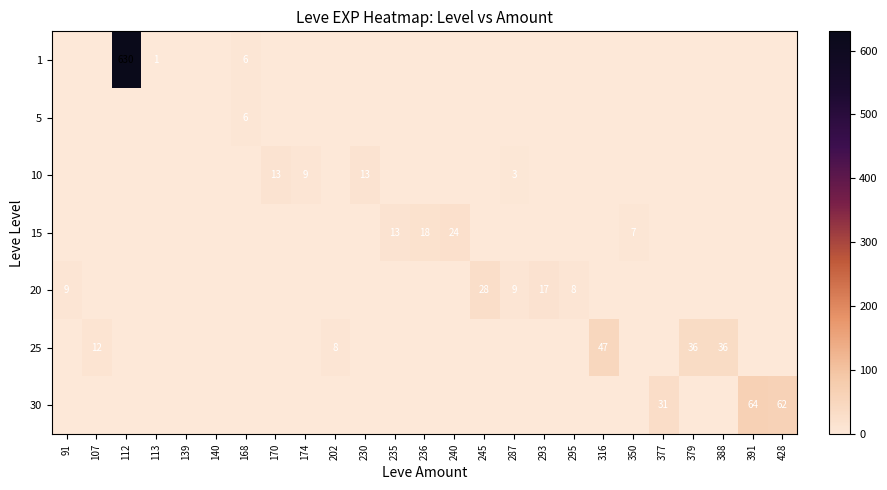

The value of 5 at 168 is 10. True or false?

False